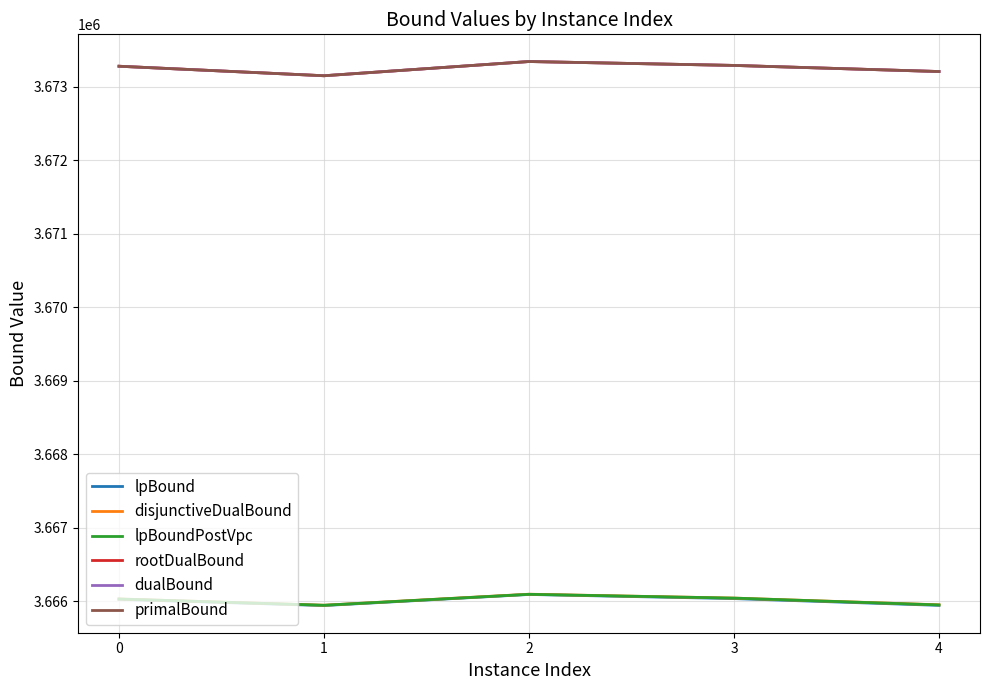

What is the difference between the second highest and minimum values in the dualBound series?

140.4